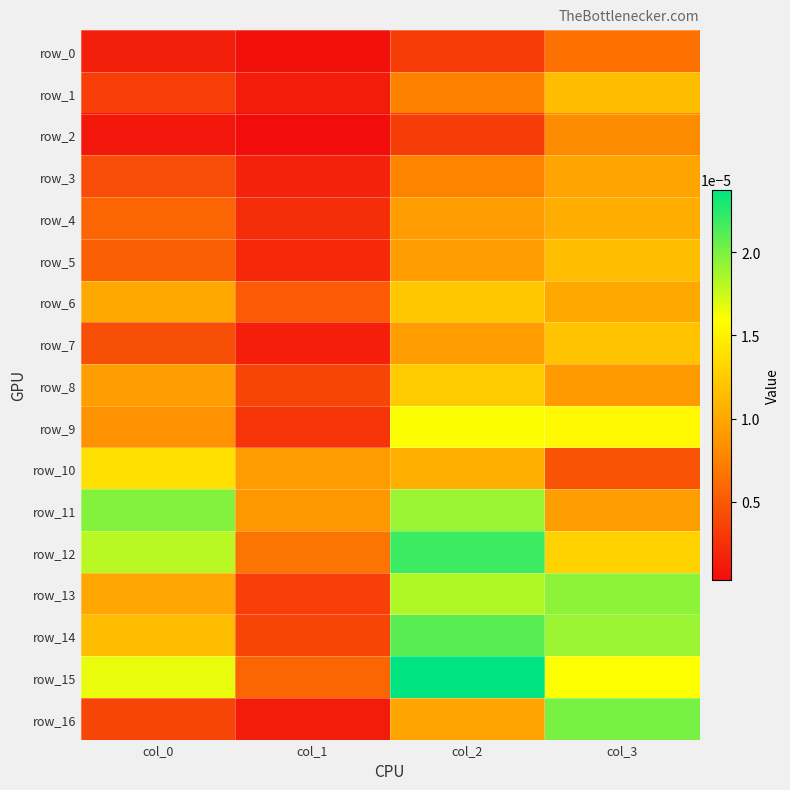

At which category is the sum across all series the highest?

col_2